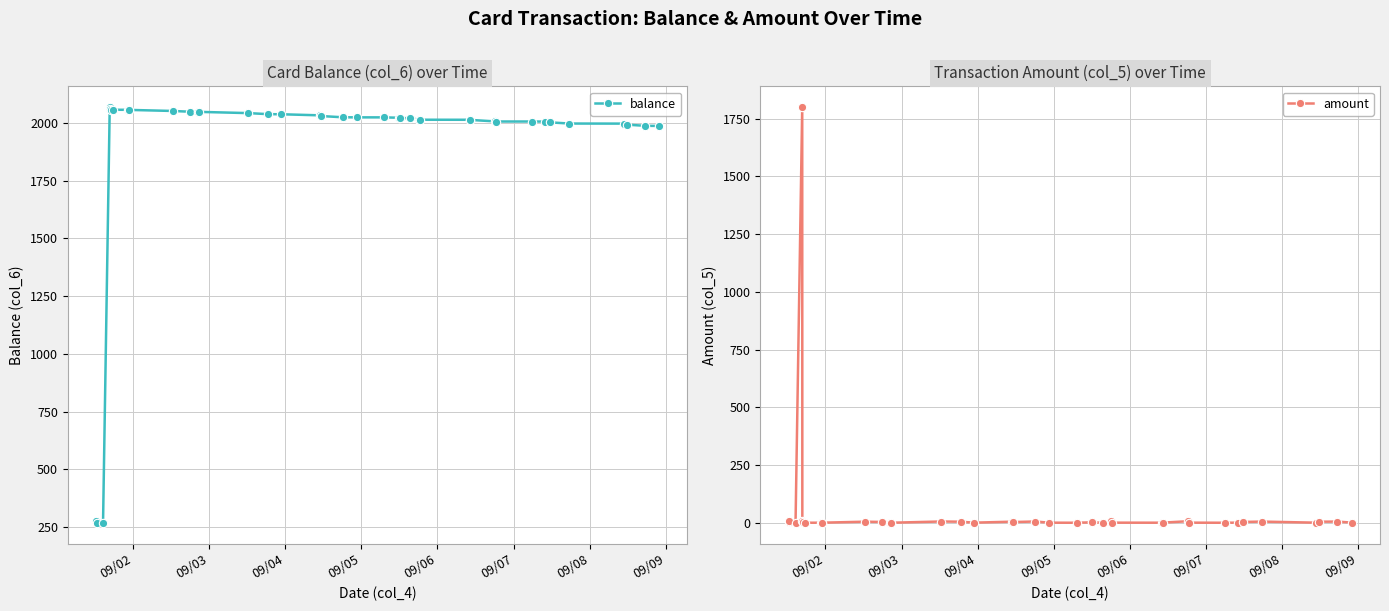

What is the minimum value for balance?

268.6